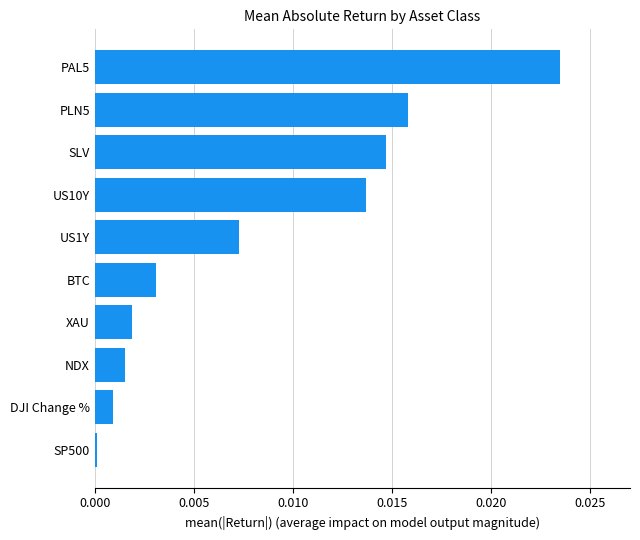

At which category does the chart reach its peak across all series?

PAL5